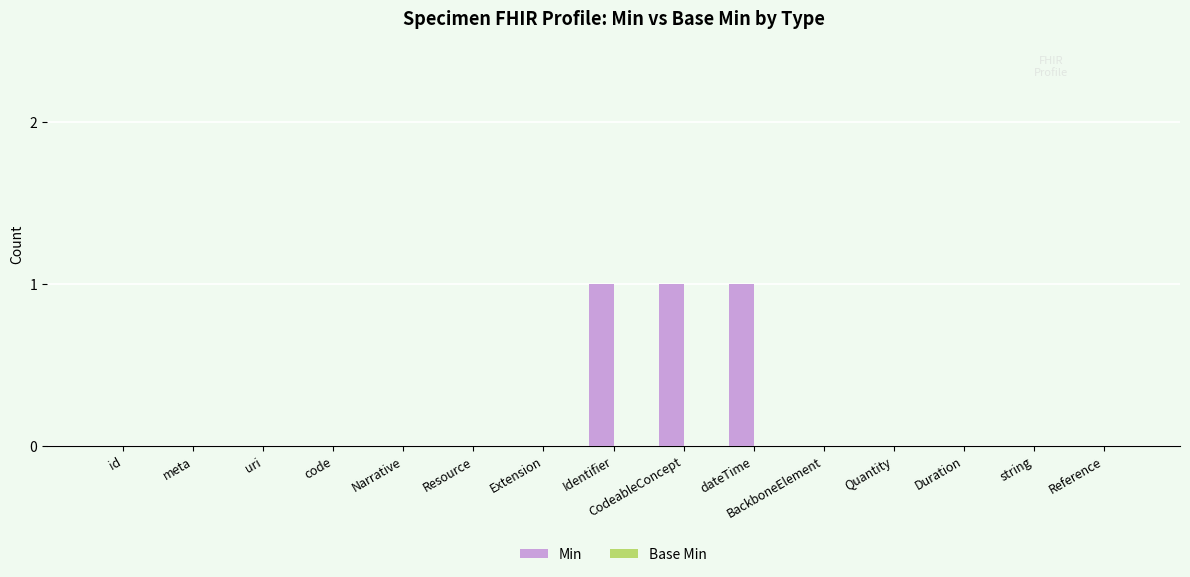

The chart shows a value of 1 at code. True or false?

False